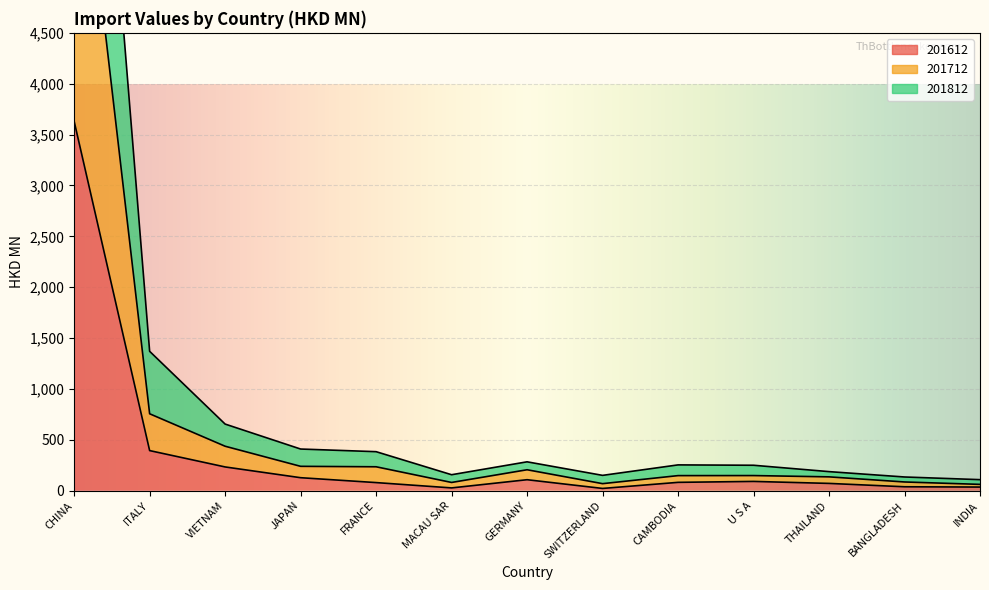

Which series has the widest spread of values?

201812